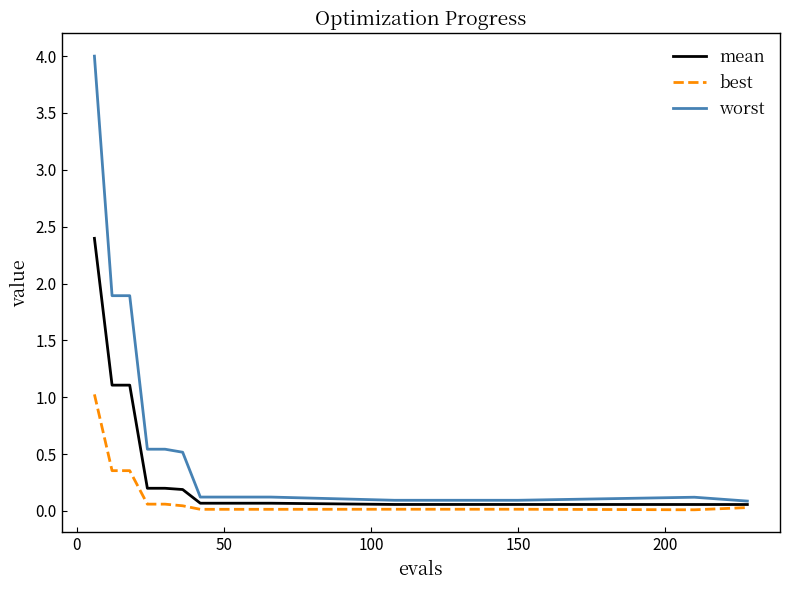

Which series has the widest spread of values?

worst